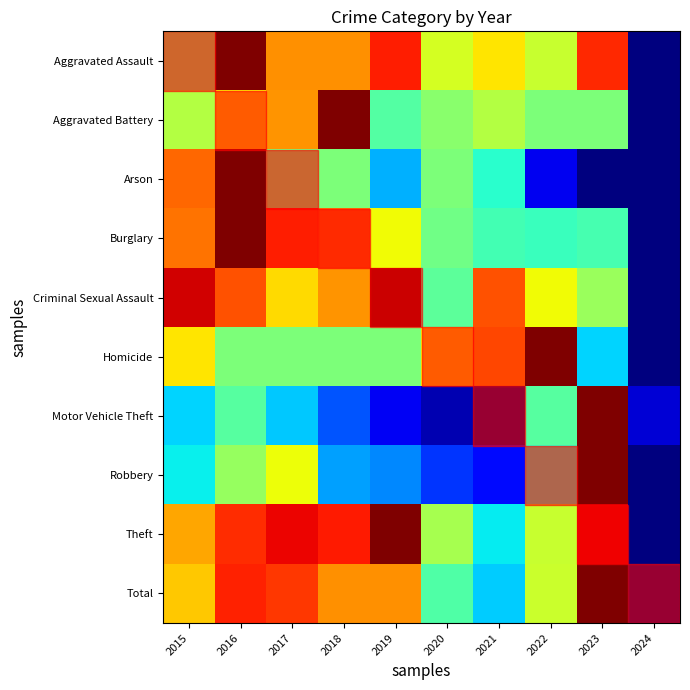

At how many categories does at least one series exceed 0?

10